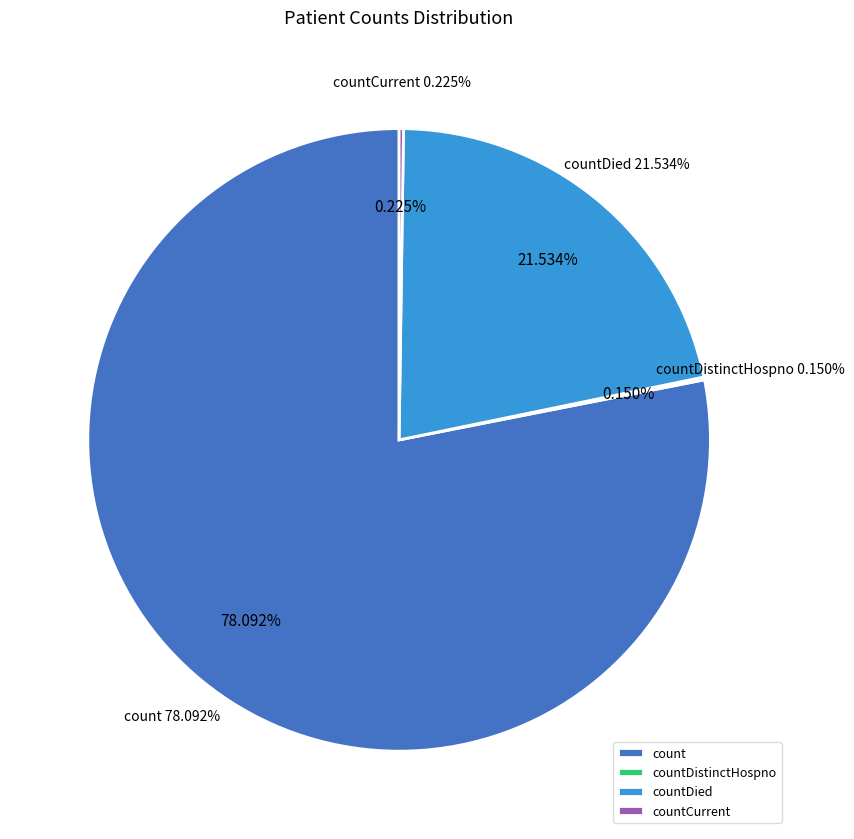

What portion of the pie excludes count?

21.9%